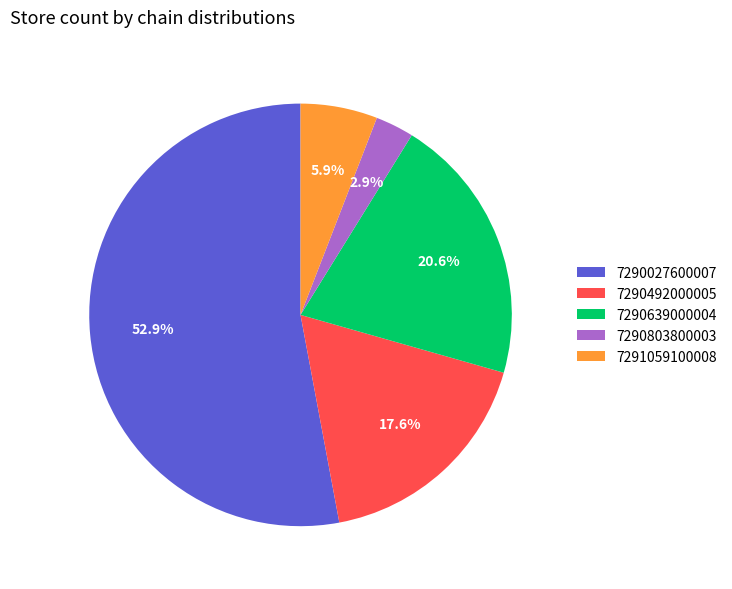

Is it true that 7290492000005 is 18% of the pie?

True